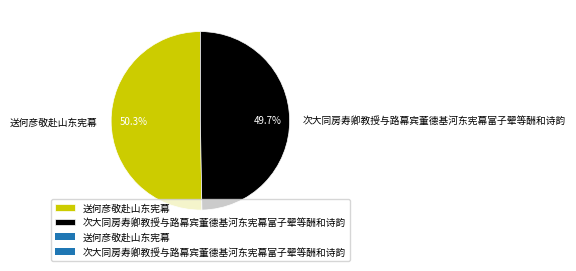

What is the smallest slice in the pie chart?

次大同房寿卿教授与路幕宾董德基河东宪幕富子翚等酬和诗韵